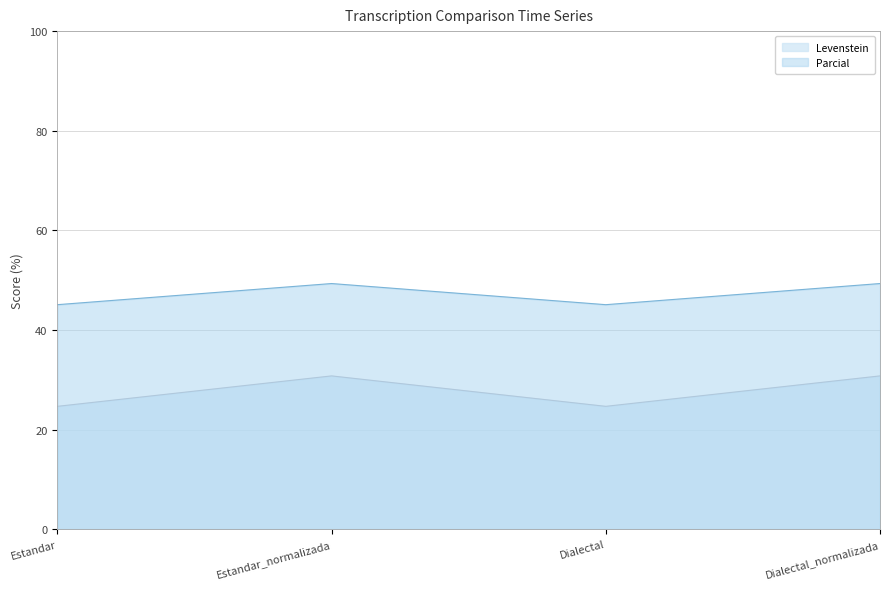

True or false: Levenstein and Parcial cross at least once.

False